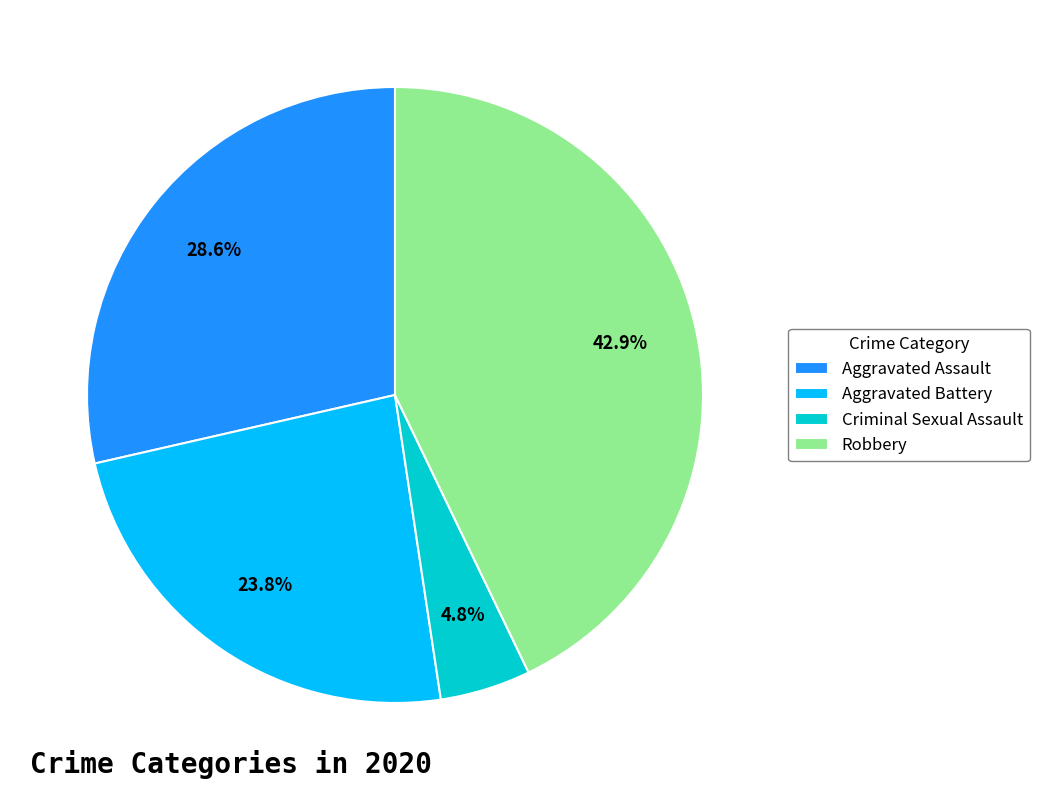

Between Aggravated Assault and Aggravated Battery, which is larger?

Aggravated Assault